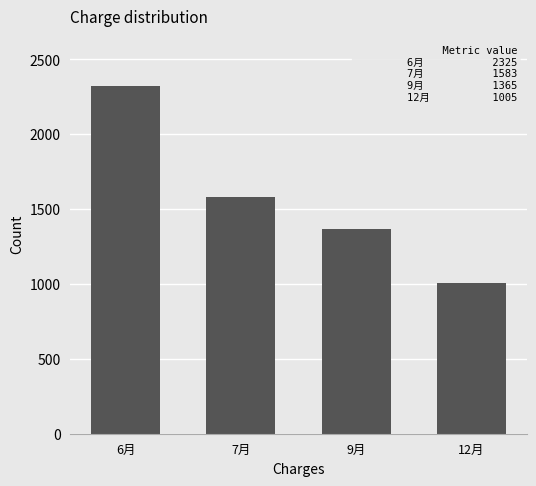

What is the average value?

1570